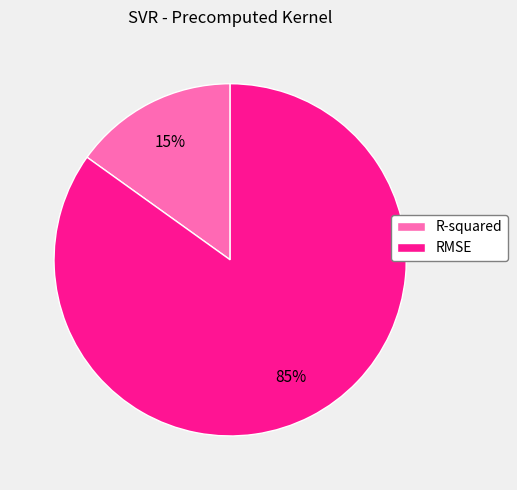

To the nearest percent, what percentage of the pie is R-squared?

15%